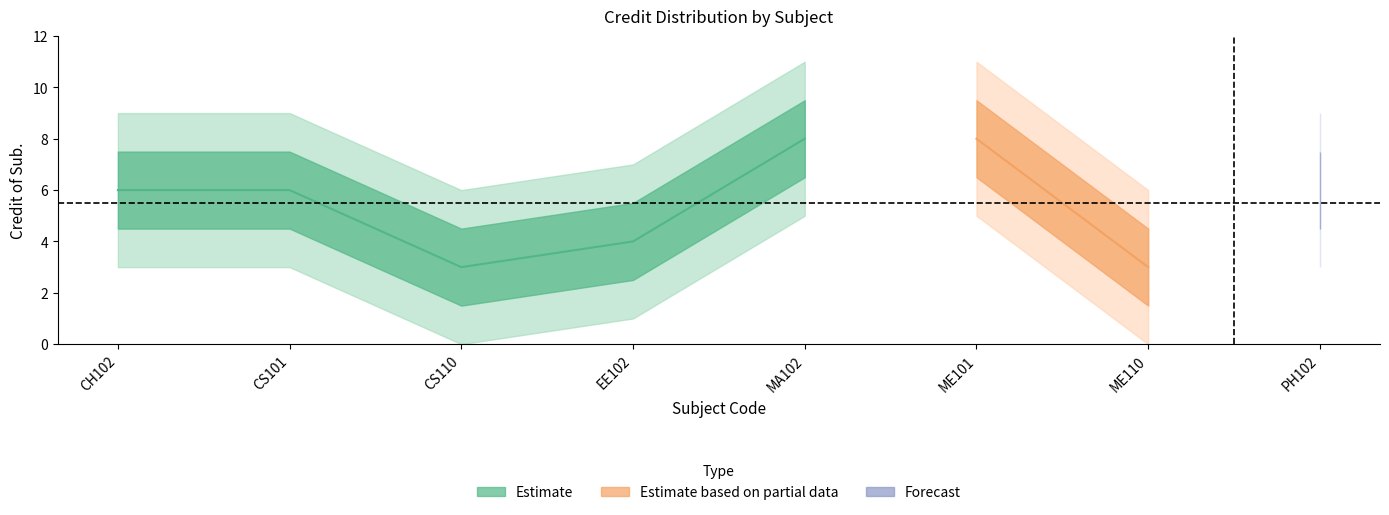

Between CH102 and CS101, which is larger?

CH102